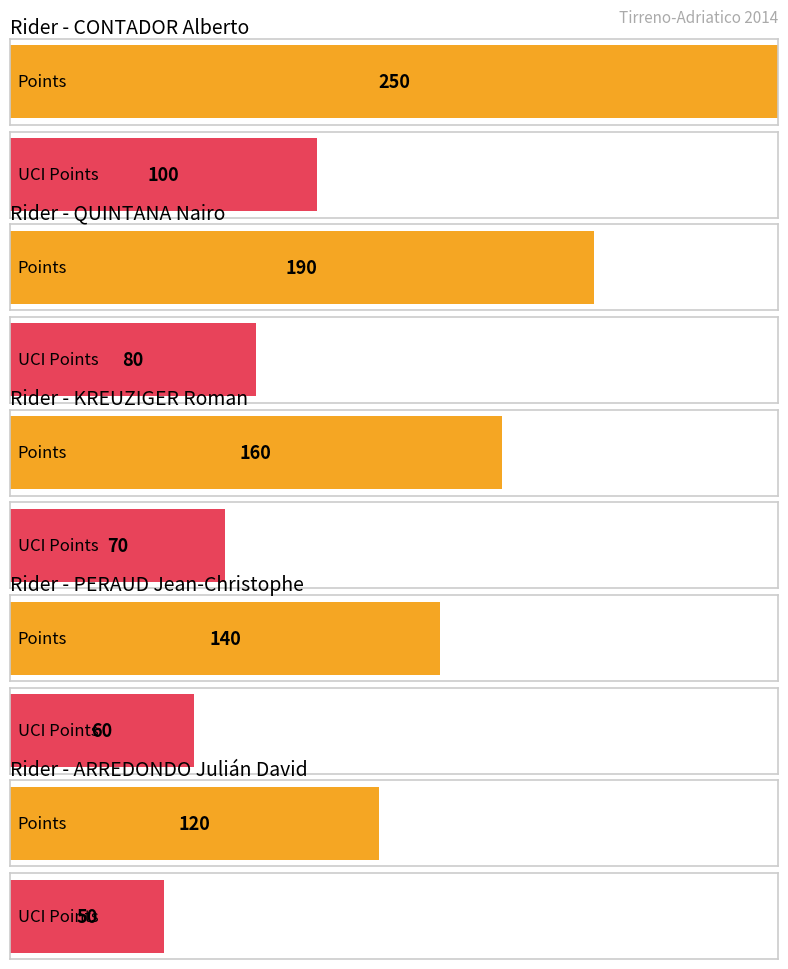

How many bars are there in each group?

2